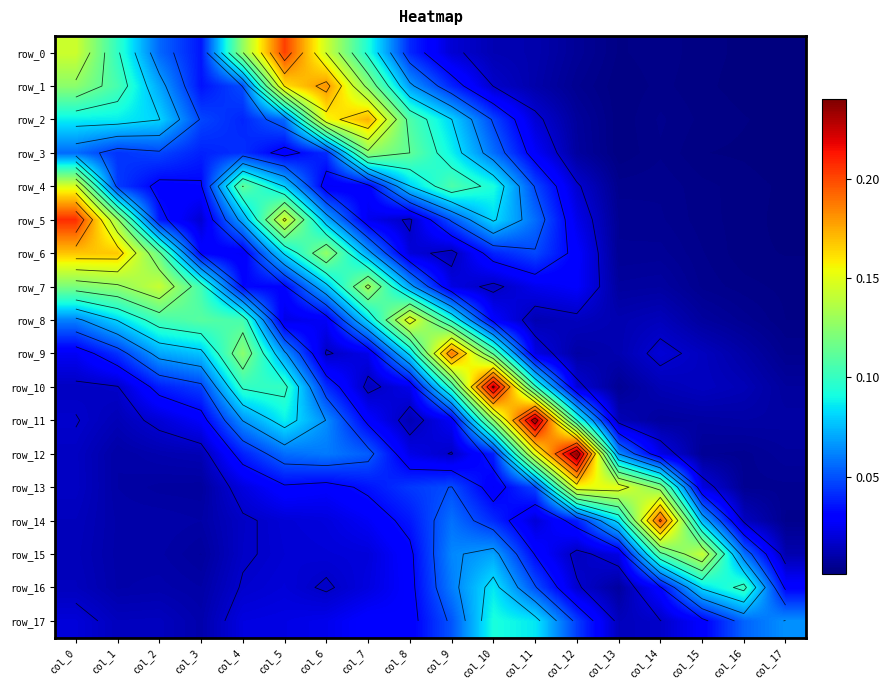

Between col_1 and col_6, which is larger?

col_6